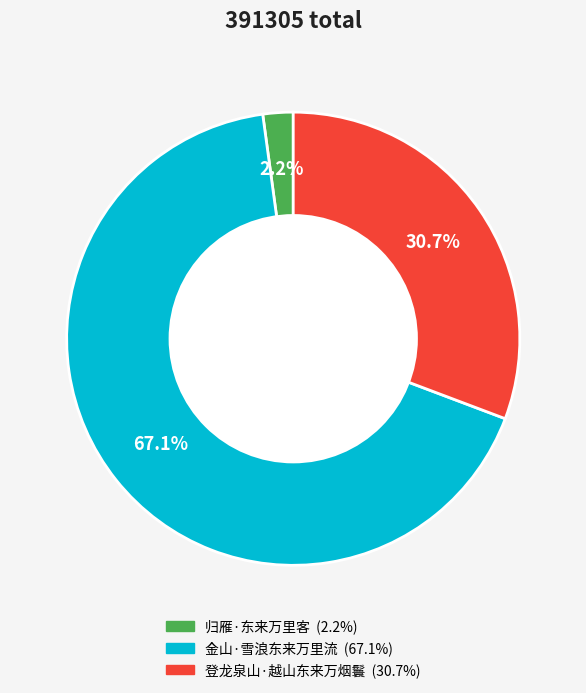

What is the largest slice in the pie chart?

金山·雪浪东来万里流